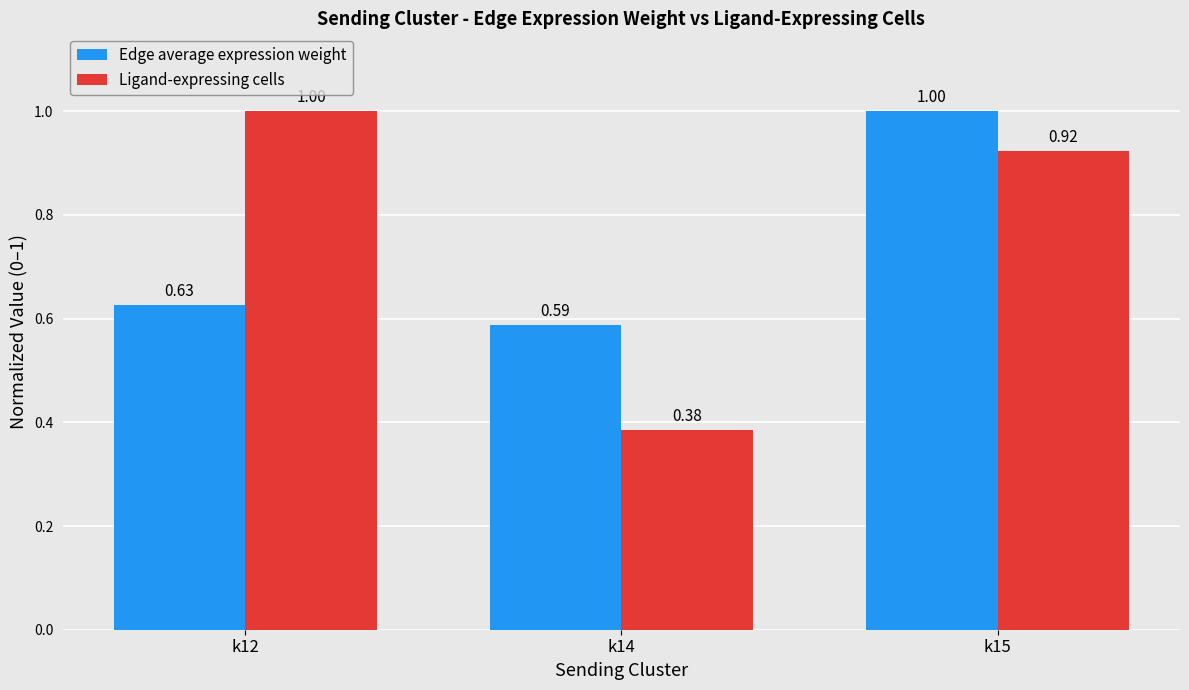

What is the sum of all Ligand-expressing cells values?

2.3